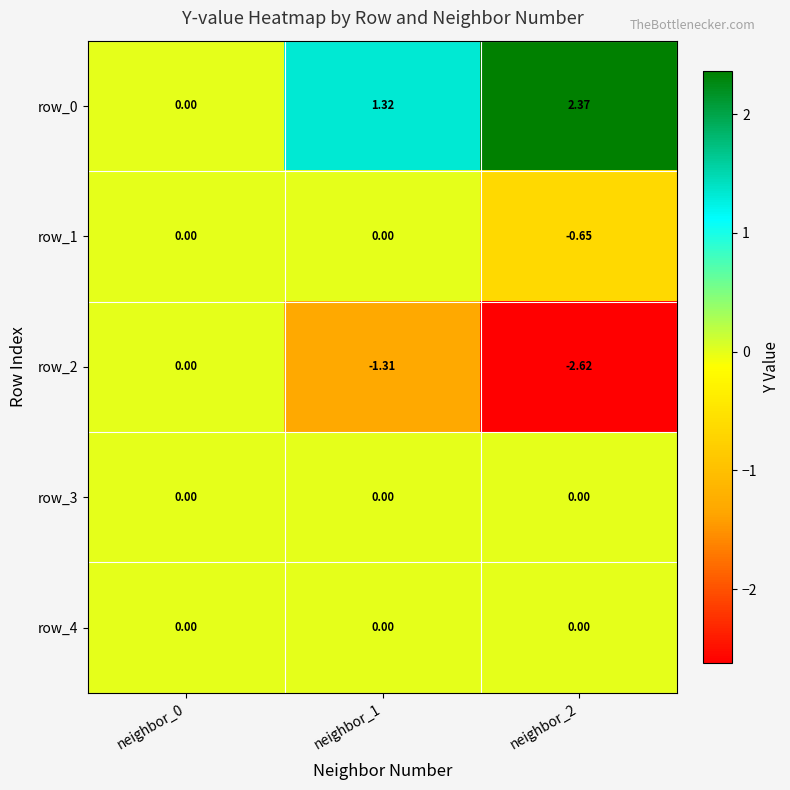

The value of row_2 at neighbor_0 is 0.0. True or false?

True